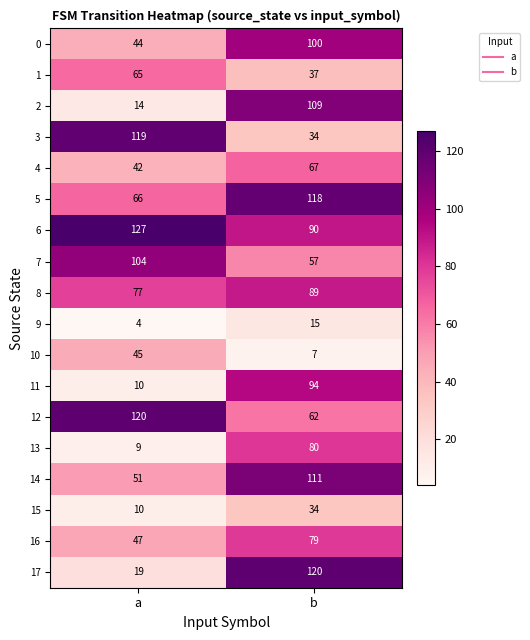

Where is 5 nearest to the value 92?

a